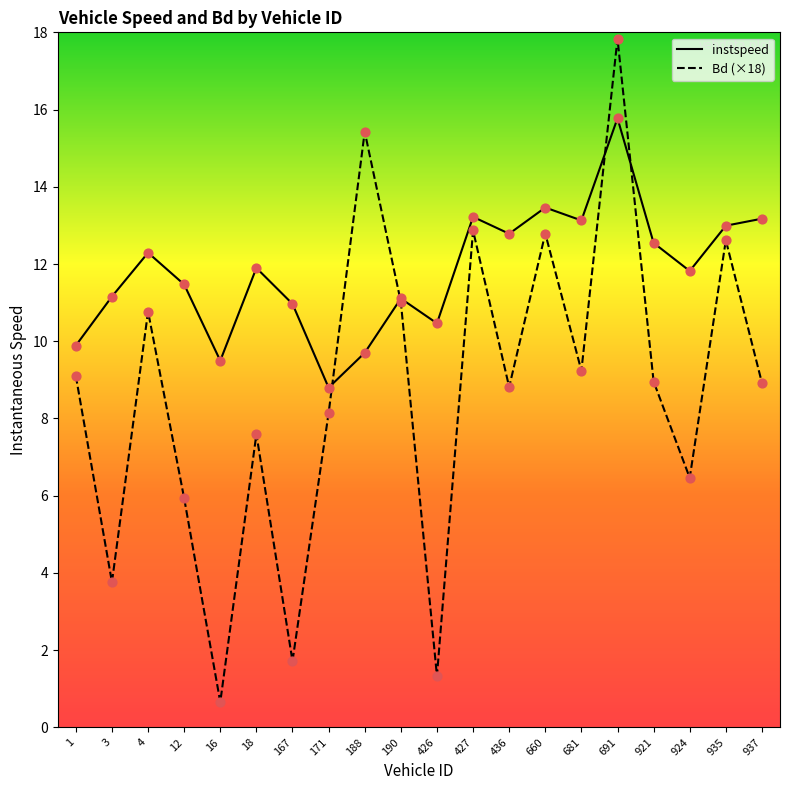

Which series contains the highest Y value?

Bd